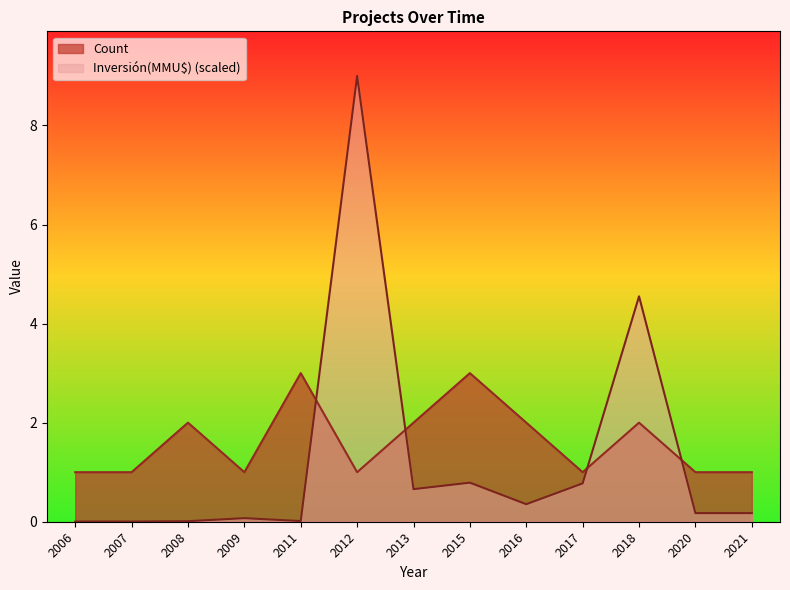

What is the value of the Count point at the 6th from the left?

1.0